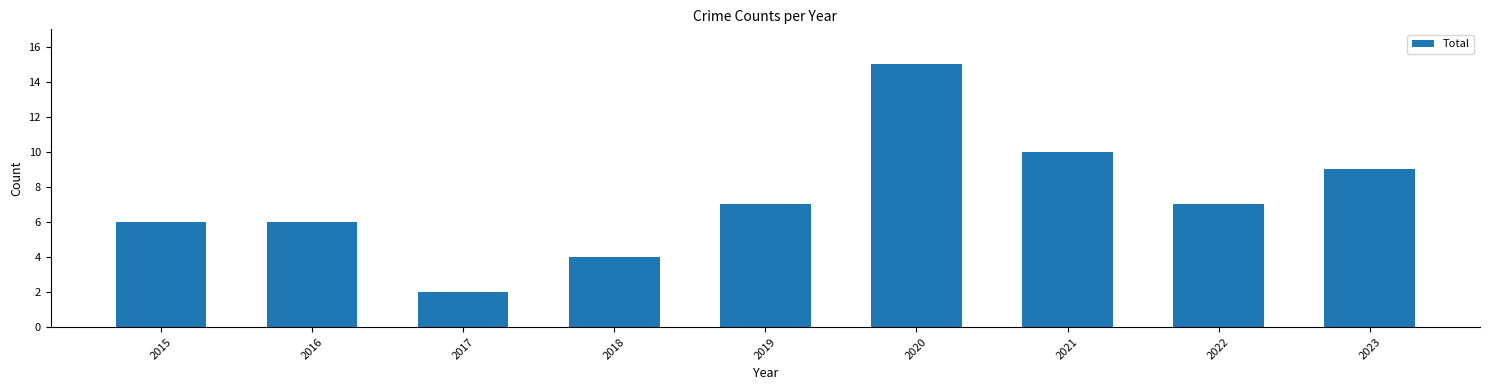

Approximately how many times larger is the value at 2021 compared to 2015?

1.7